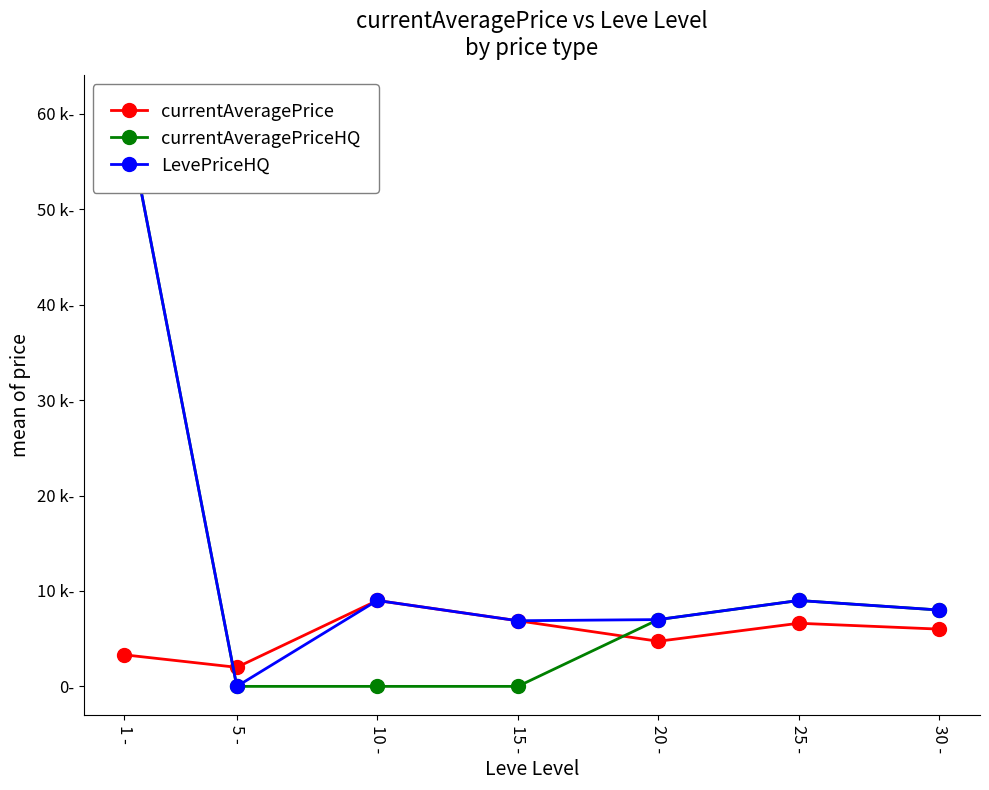

Reading left to right, transcribe all the data shown in this chart.

currentAveragePrice: 1 -=3307.0	5 -=1996.7	10 -=9000.0	15 -=6878.6	20 -=4724.8	25 -=6613.7	30 -=6000.0
currentAveragePriceHQ: 1 -=60966.7	5 -=0.0	10 -=0.0	15 -=0.0	20 -=6999.0	25 -=8999.0	30 -=8000.0
LevePriceHQ: 1 -=60966.7	5 -=0.0	10 -=9000.0	15 -=6878.6	20 -=6999.0	25 -=8999.0	30 -=8000.0